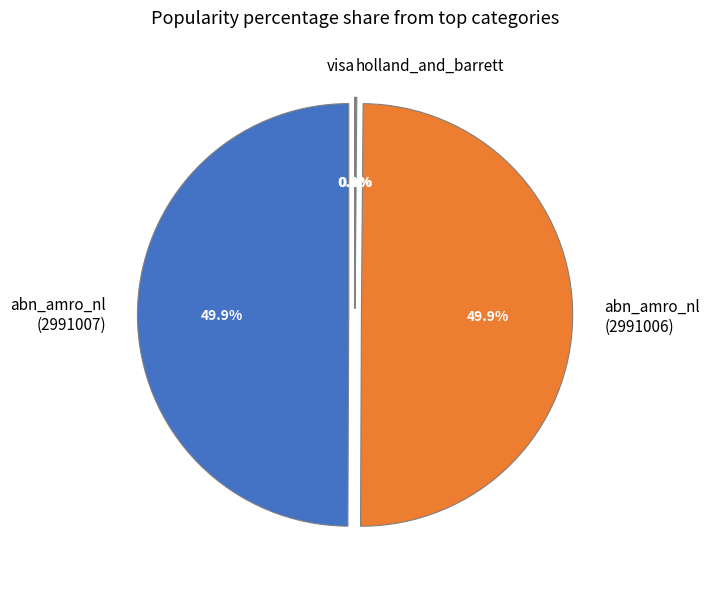

How many slices are in this pie chart?

4